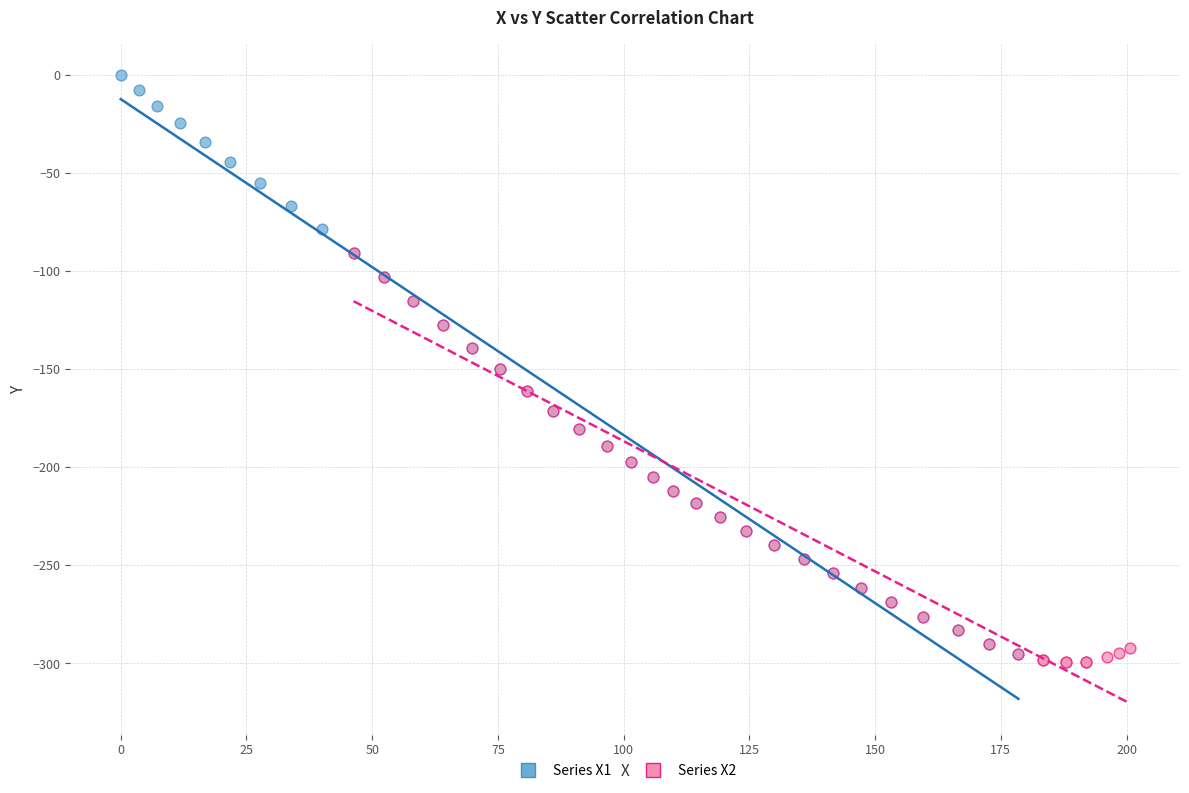

Which series has the largest Y range (max minus min)?

Series X1